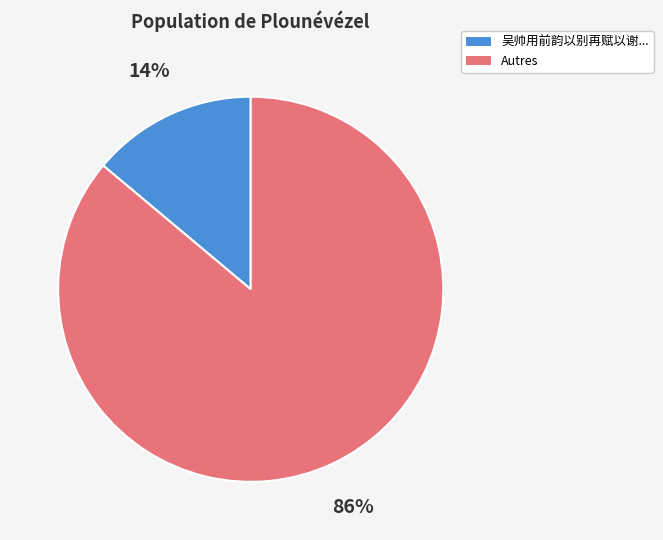

How many slices are in this pie chart?

2